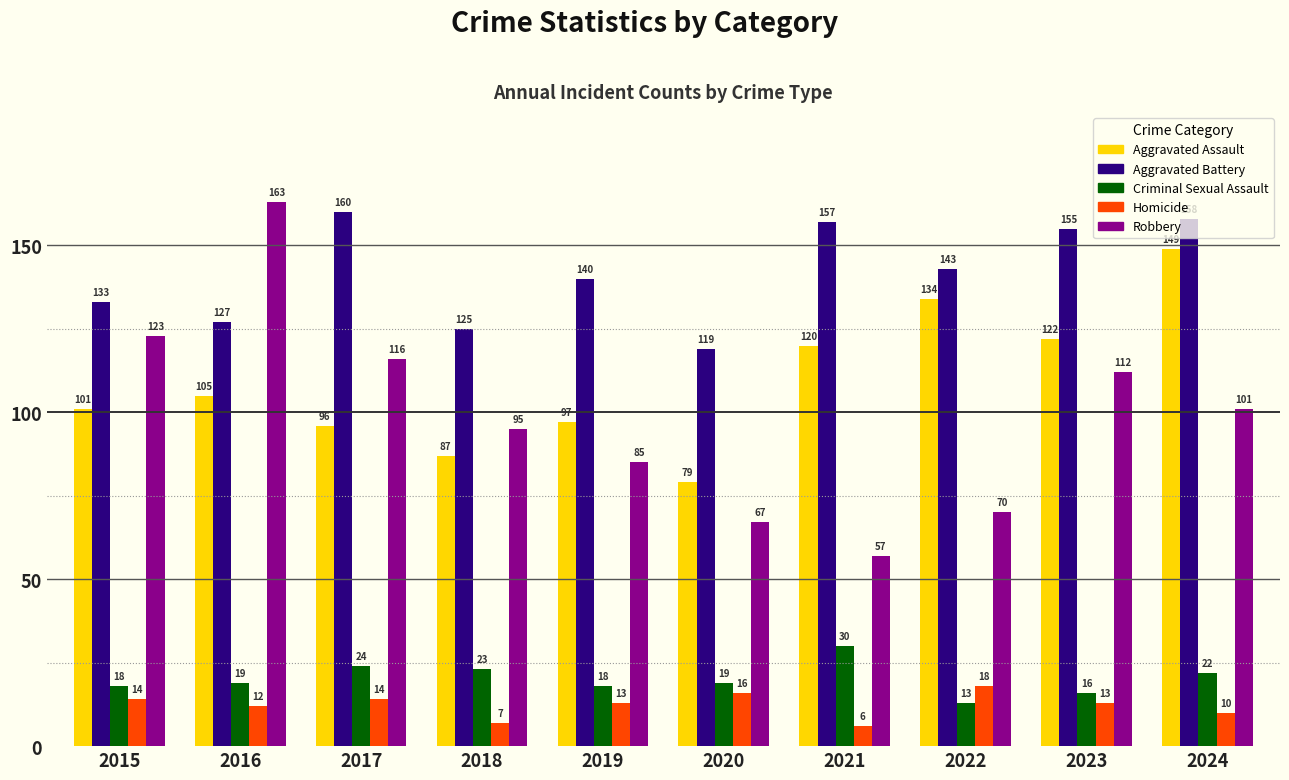

Which series changed the most between 2019 and 2022?

Aggravated Assault